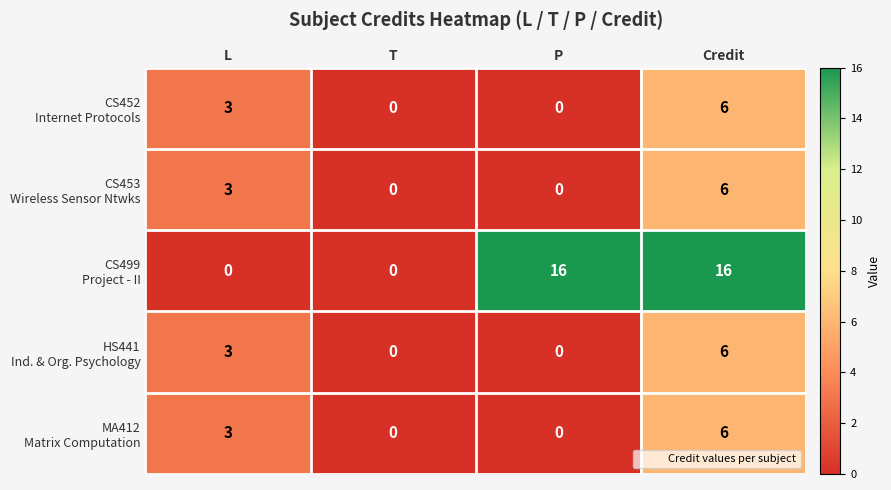

What is the total value across all series at Credit?

40